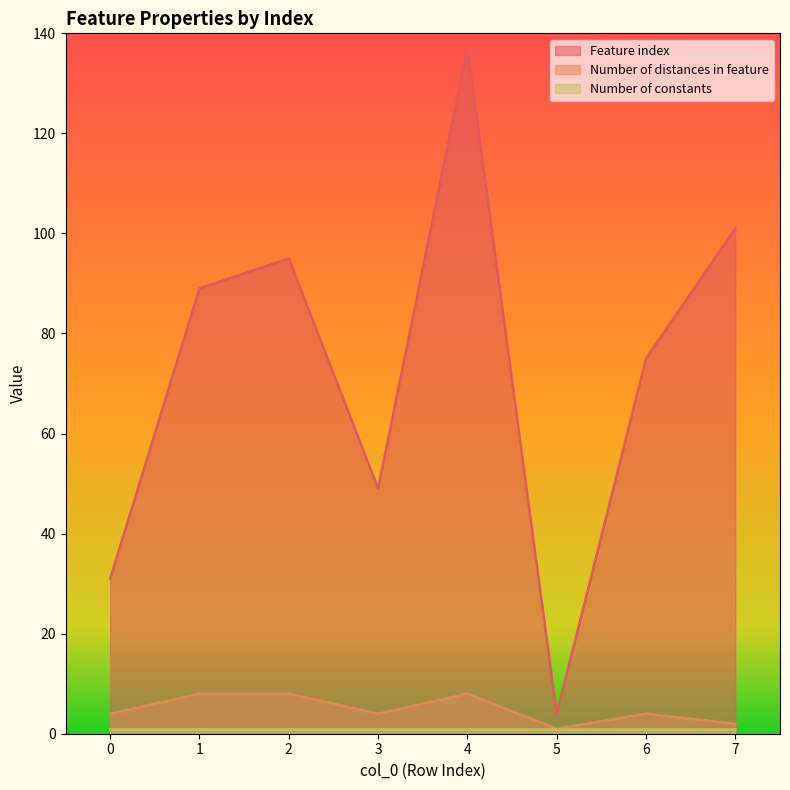

At which category is the sum across all series the highest?

4